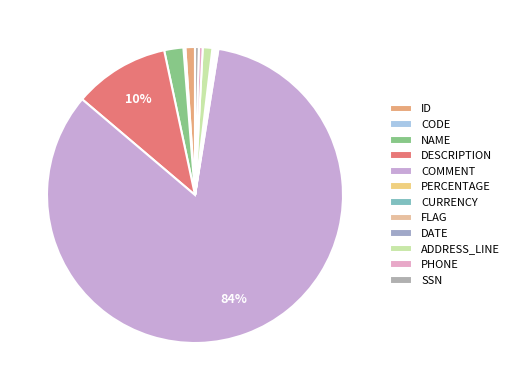

Between CURRENCY and SSN, which is larger?

SSN